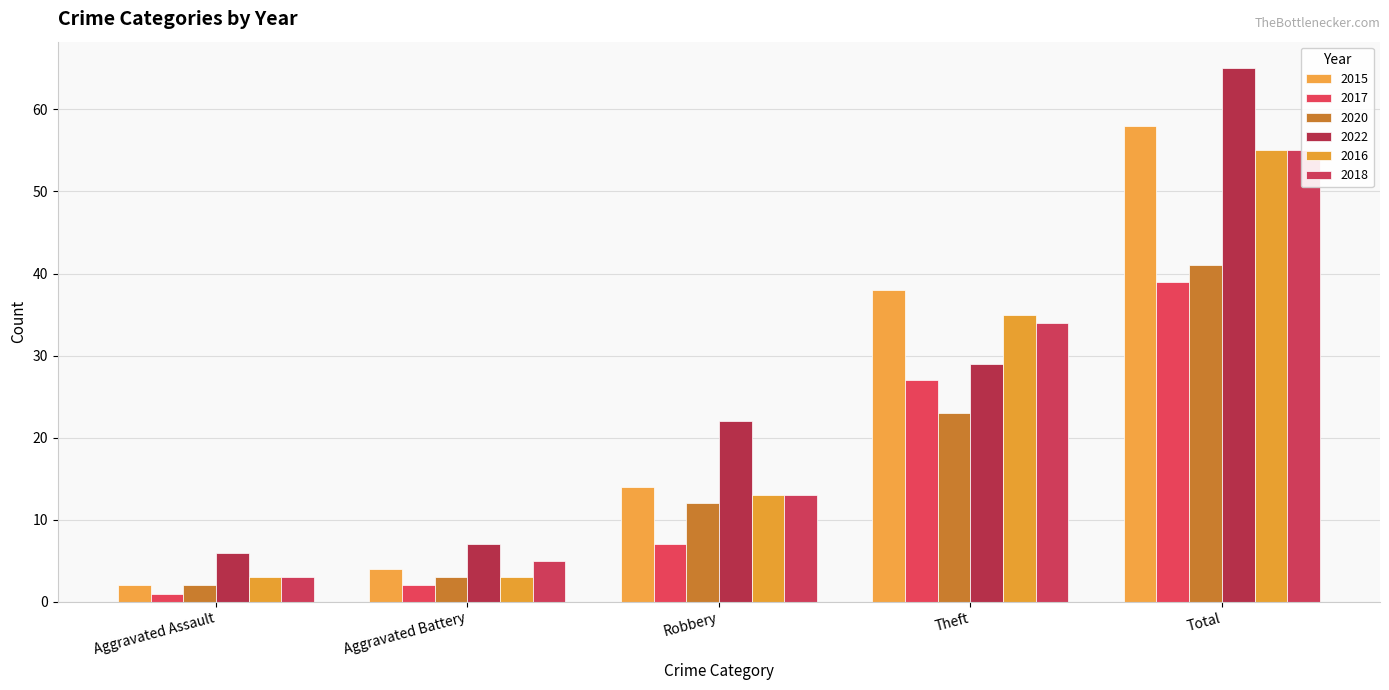

The value of 2016 at Aggravated Assault is 2. True or false?

False